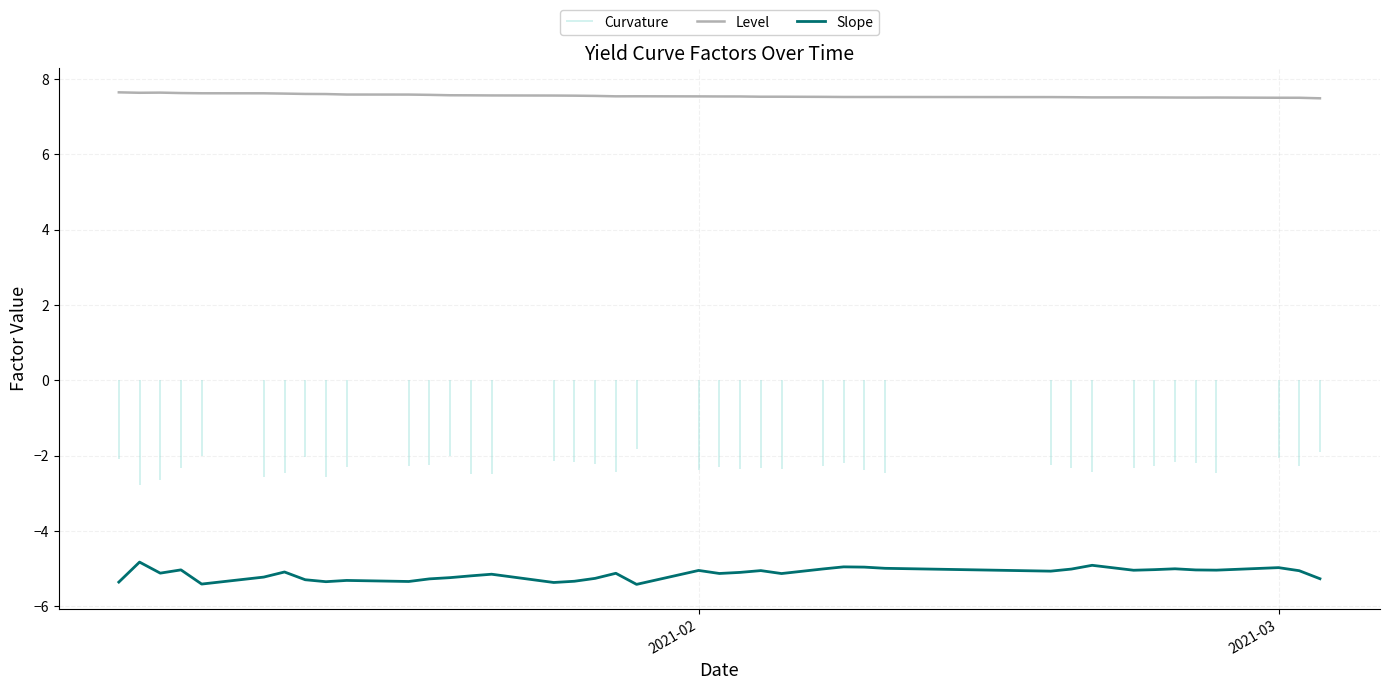

What is the greatest value displayed?

7.7